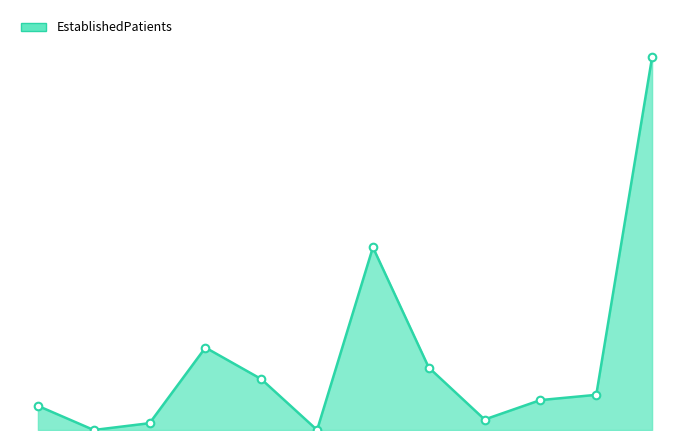

Does the chart have visible grid lines?

No